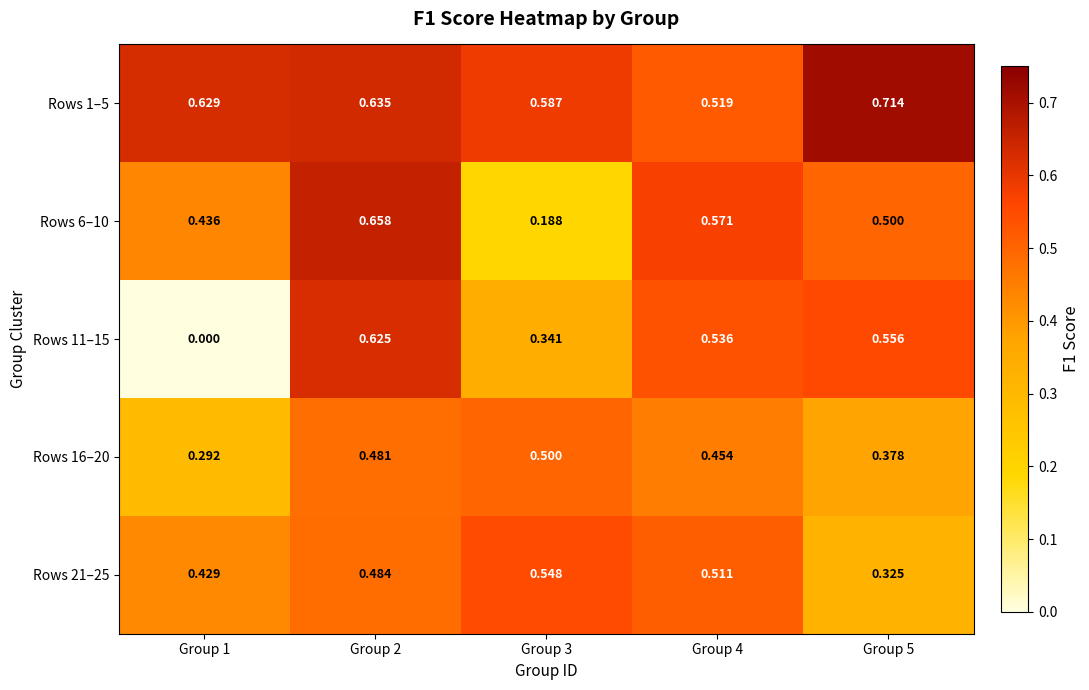

Rank the series by their maximum value, from highest to lowest.

Rows 1–5, Rows 6–10, Rows 11–15, Rows 21–25, Rows 16–20